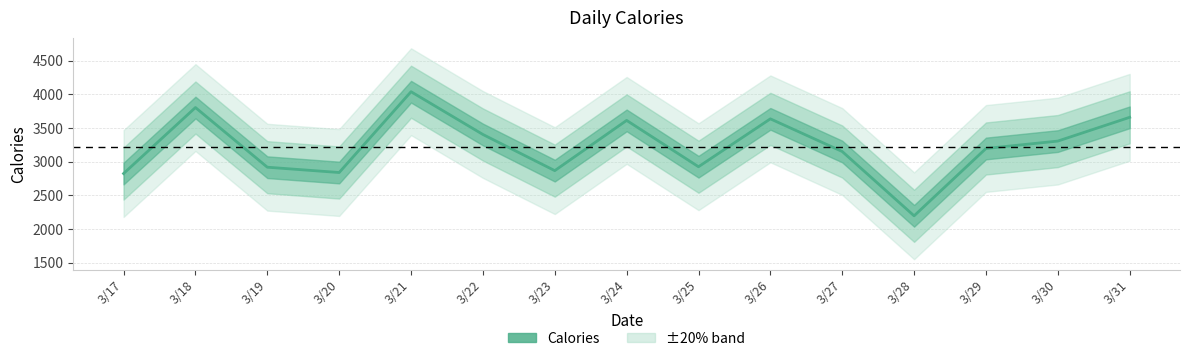

What is the change in value from 3/17 to 3/24?

+789